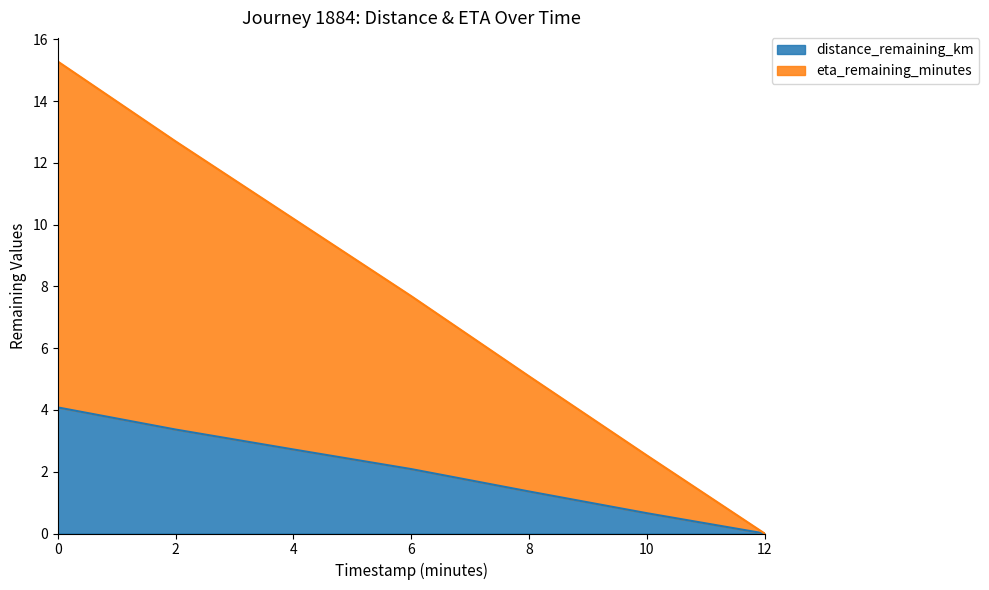

At how many categories does at least one series exceed 11?

2